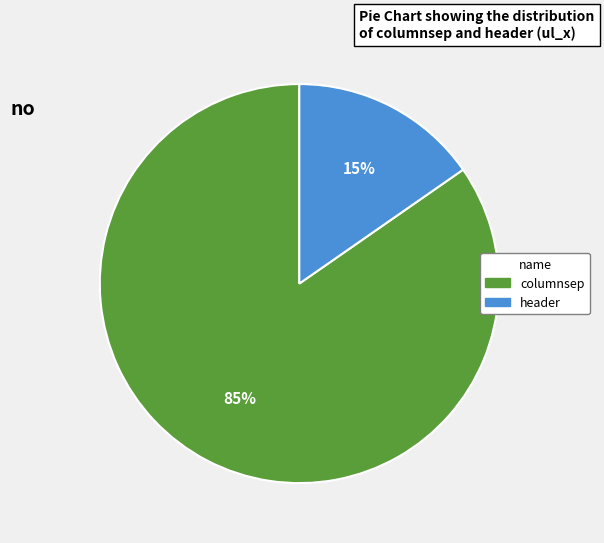

How many slices are in this pie chart?

2